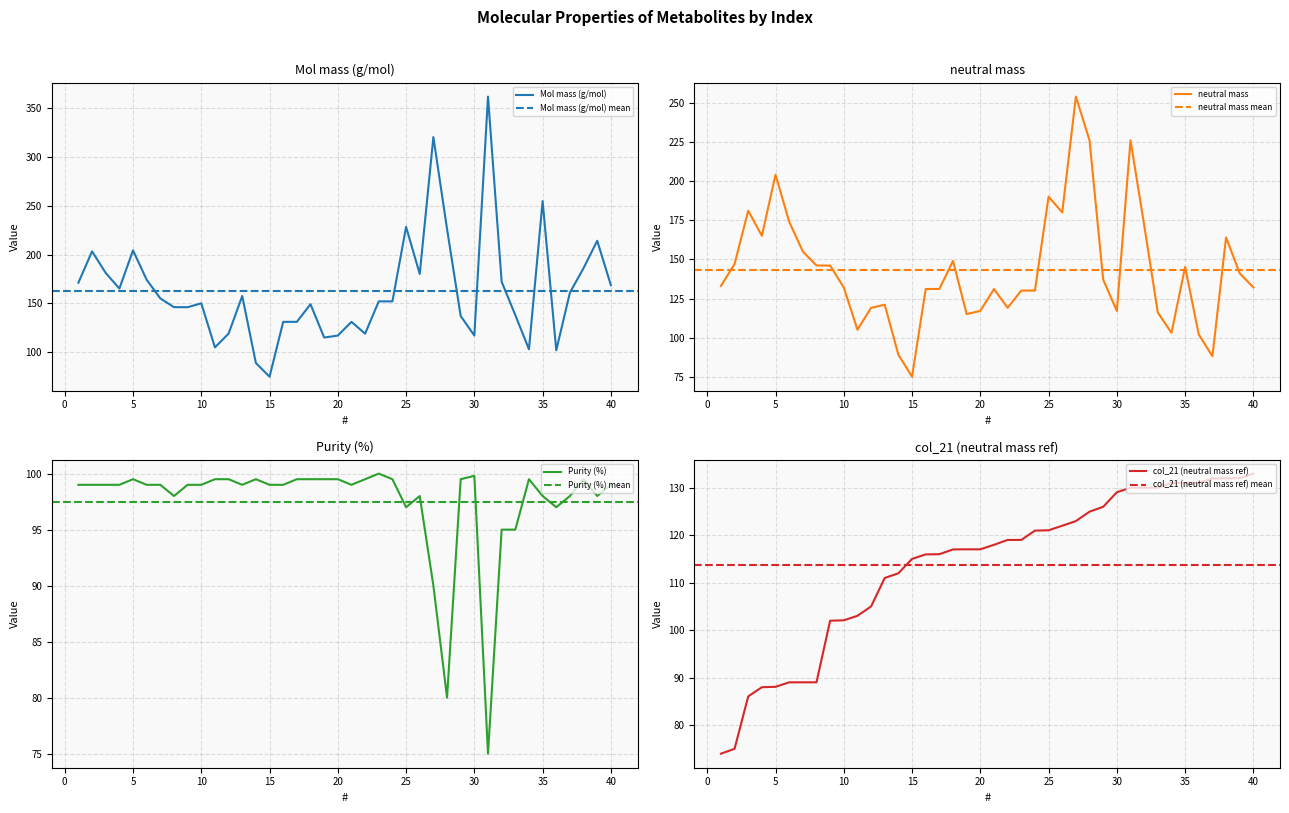

Which series ends up on top after the final intersection of Purity (%) and col_21 (neutral mass ref)?

col_21 (neutral mass ref)